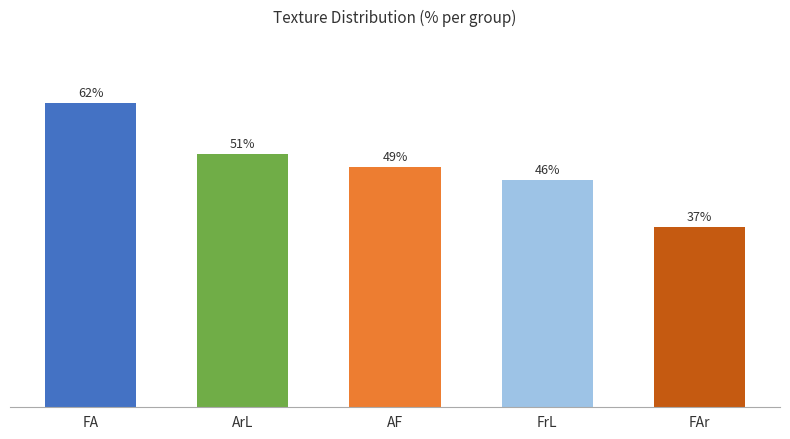

Are the bars horizontal?

No